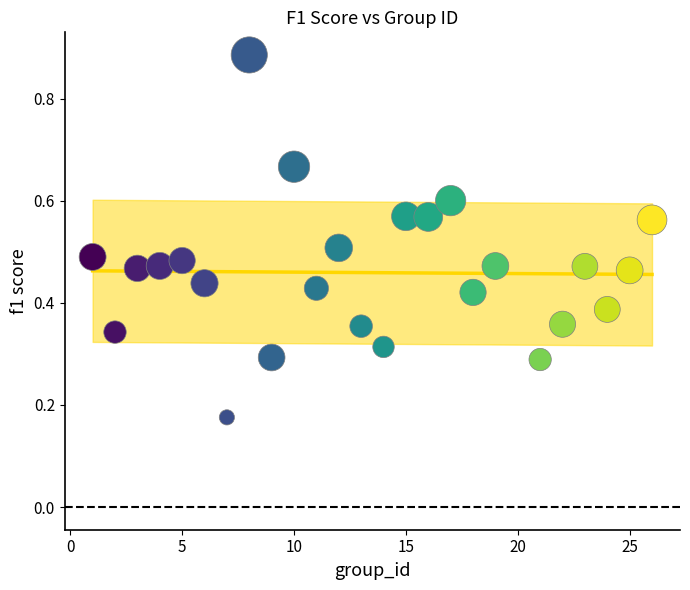

What is the range of X values (max minus min)?

25.0